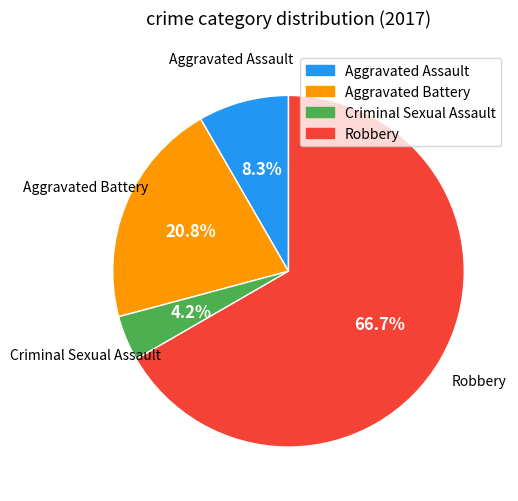

To the nearest percent, what is the difference between the Aggravated Battery and Aggravated Assault slice percentages?

12%